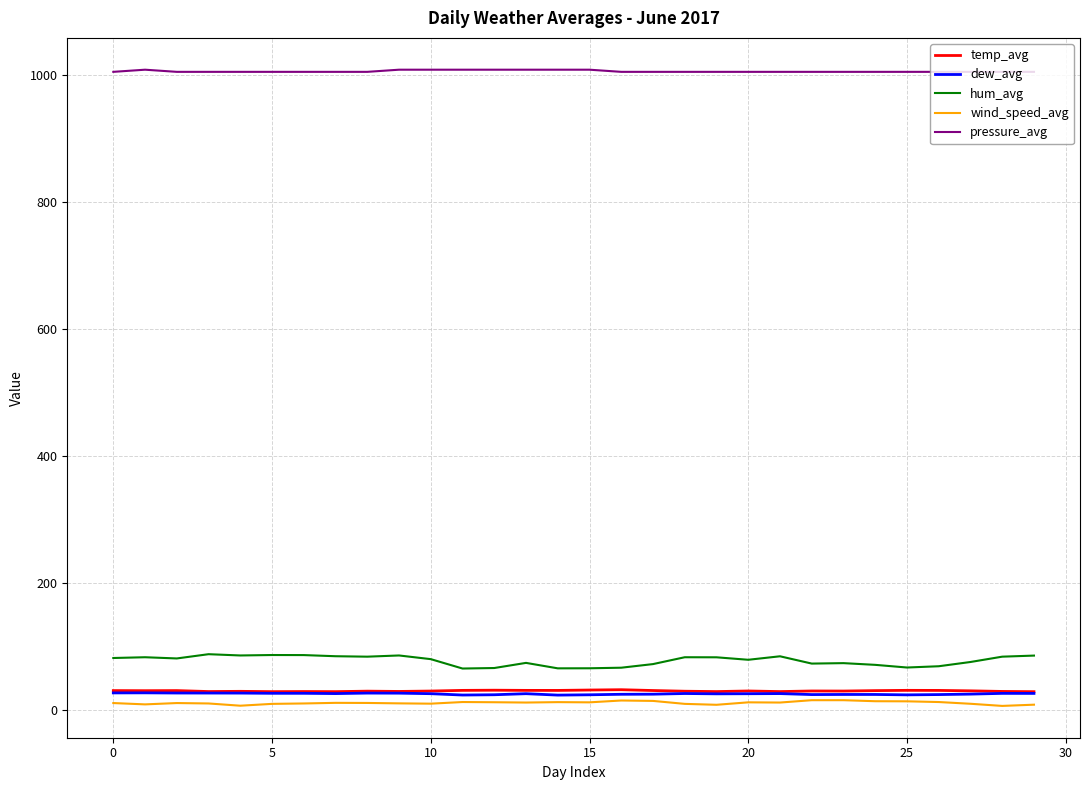

What is the highest value of the temp_avg series?

31.5